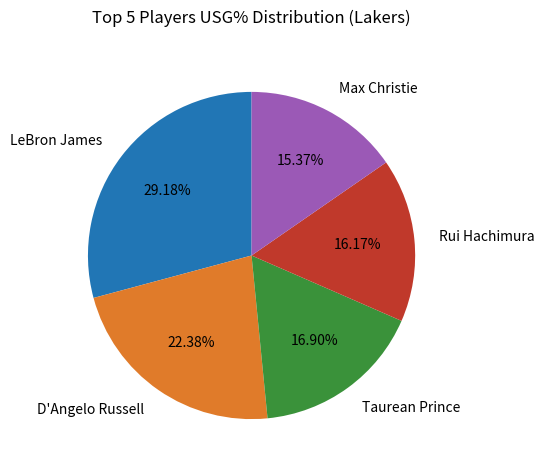

Does Max Christie represent more than half of the total?

No